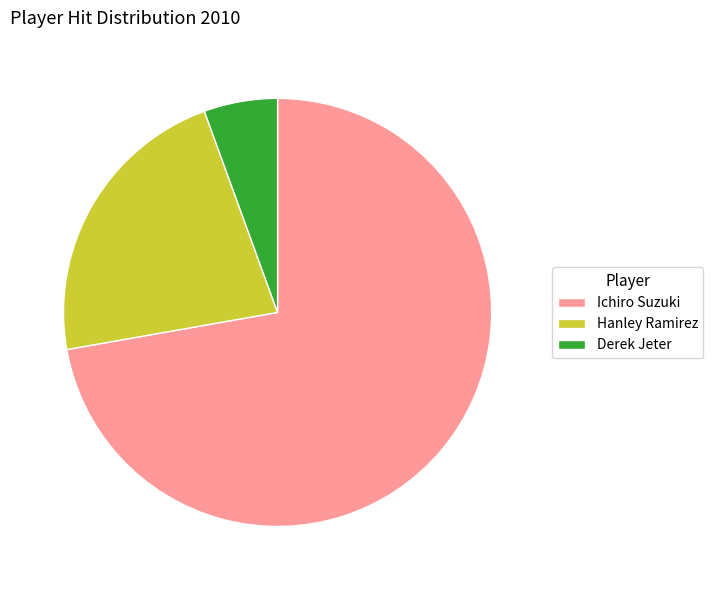

Combined, do Derek Jeter and Hanley Ramirez account for over 50%?

No